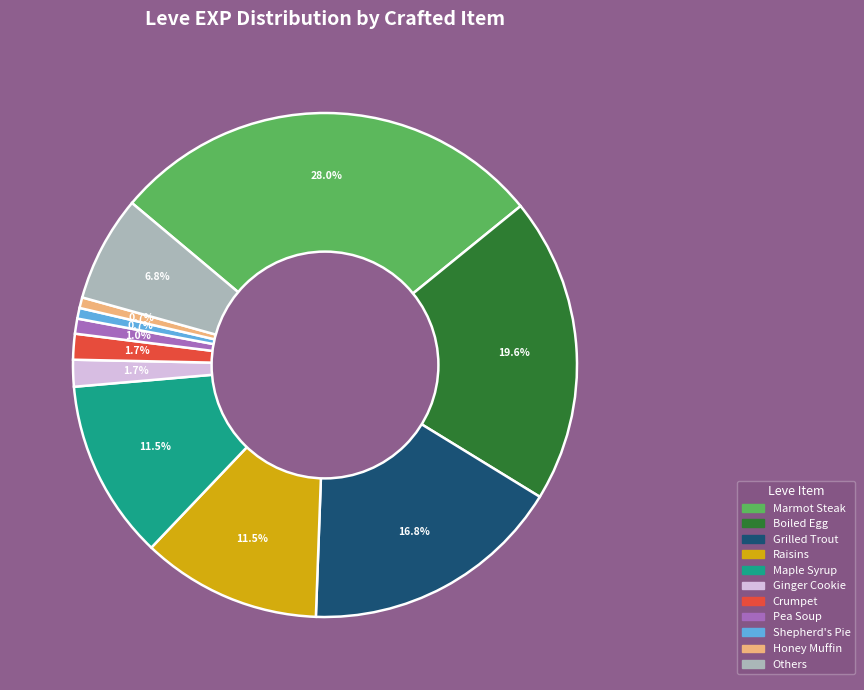

What is the largest slice in the pie chart?

Marmot Steak